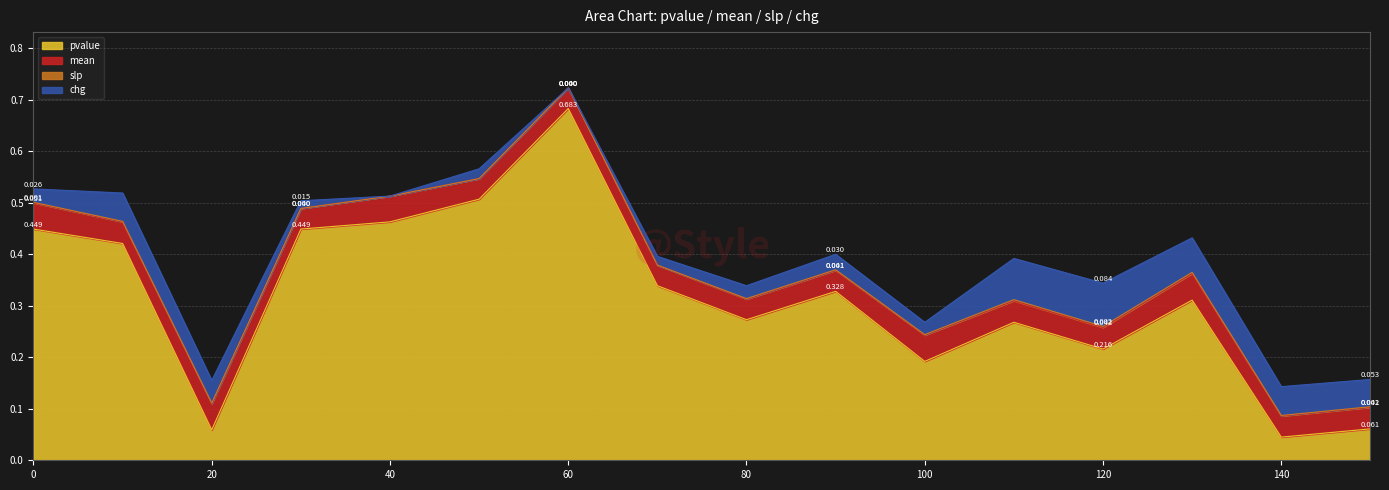

Where is the first local minimum for pvalue?

20